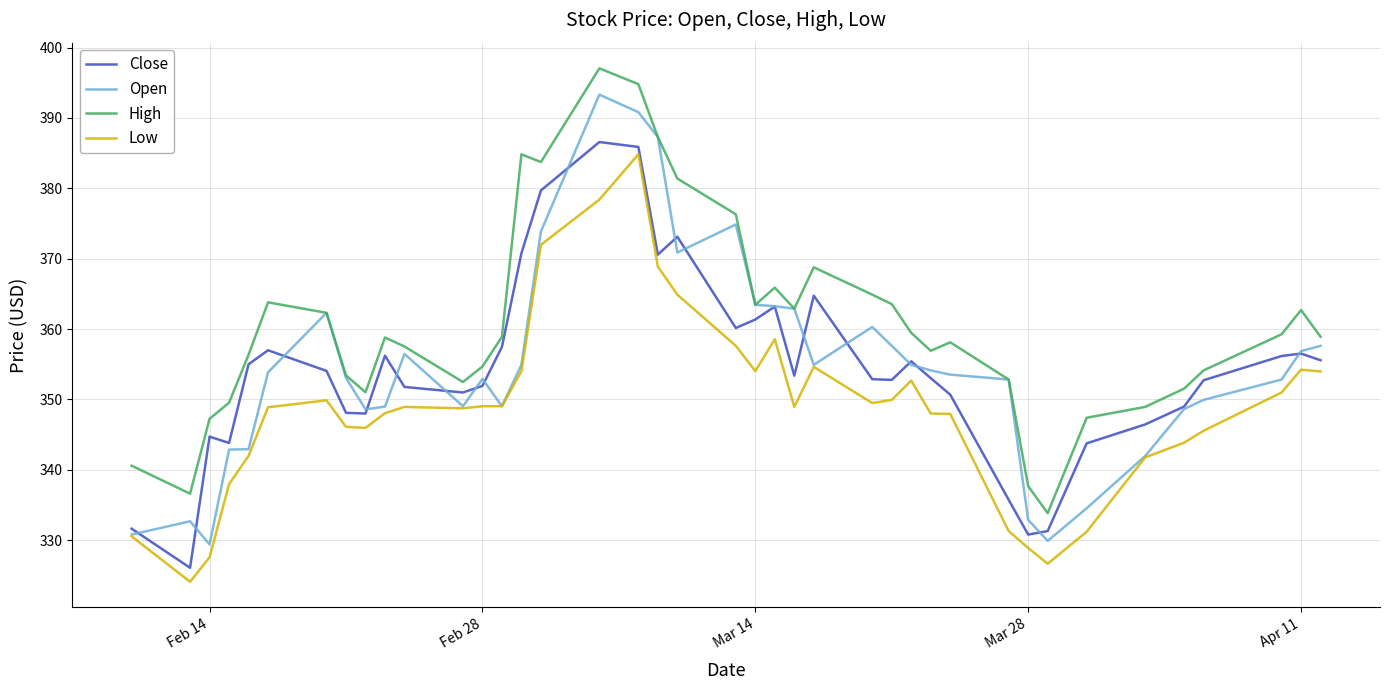

Does the chart display data point markers on the line(s)?

No